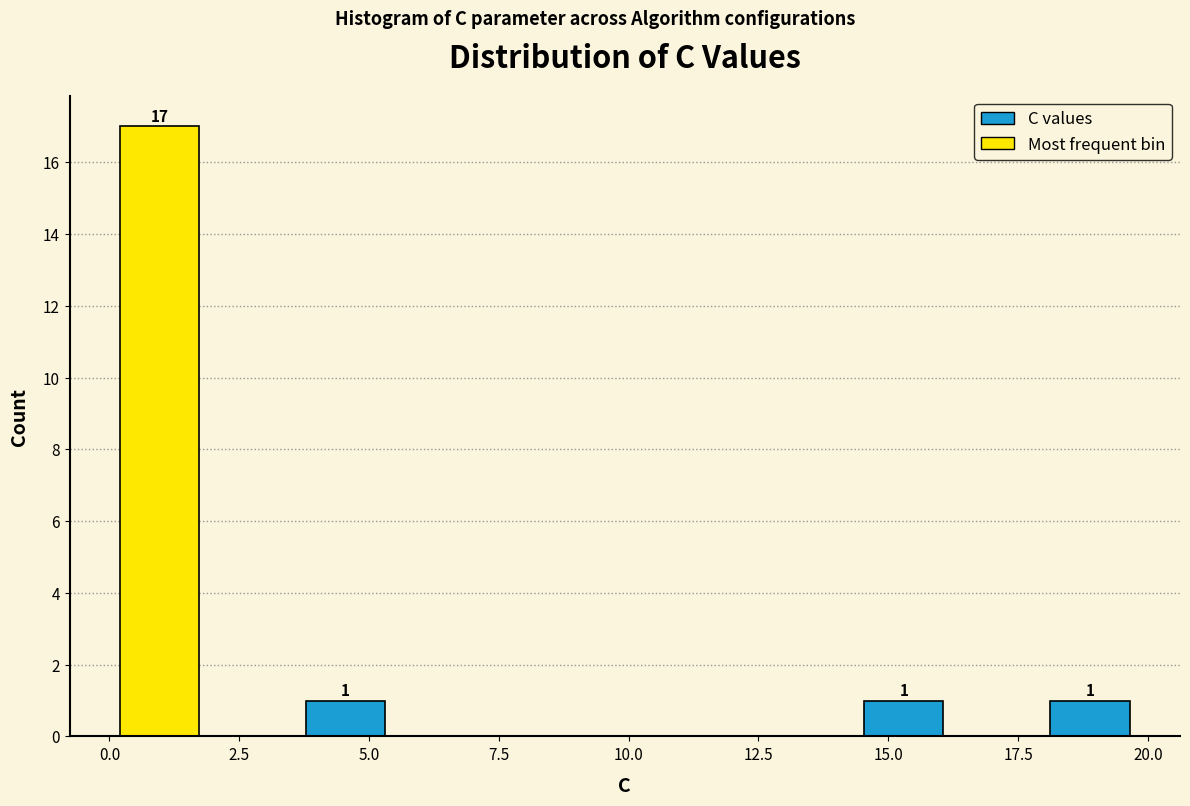

Read against the x-axis, roughly where is the centre of the tallest bar?

1.0